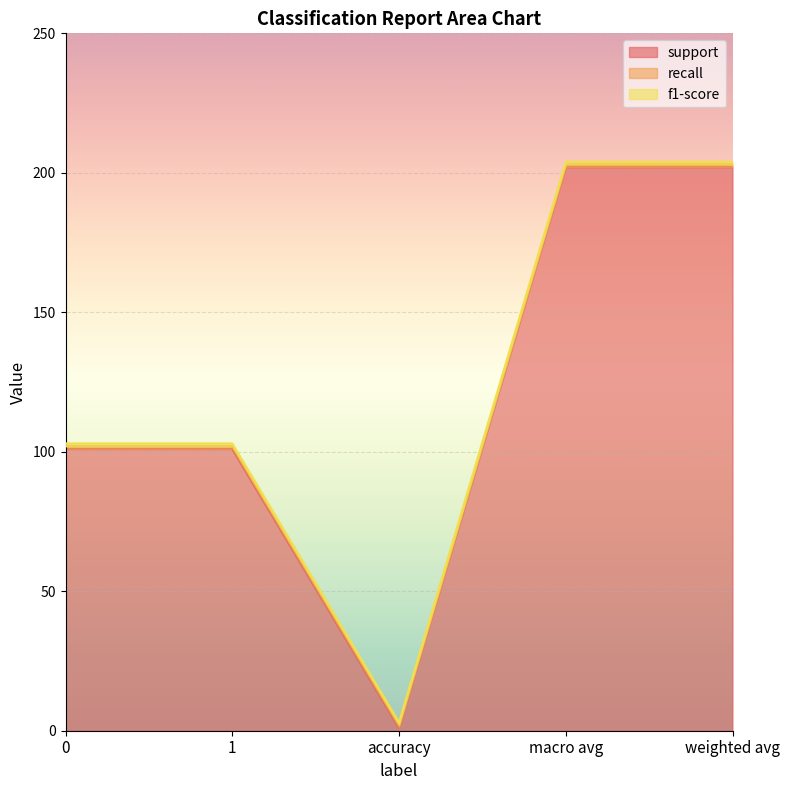

Rank the series by their maximum value, from highest to lowest.

support, recall, f1-score